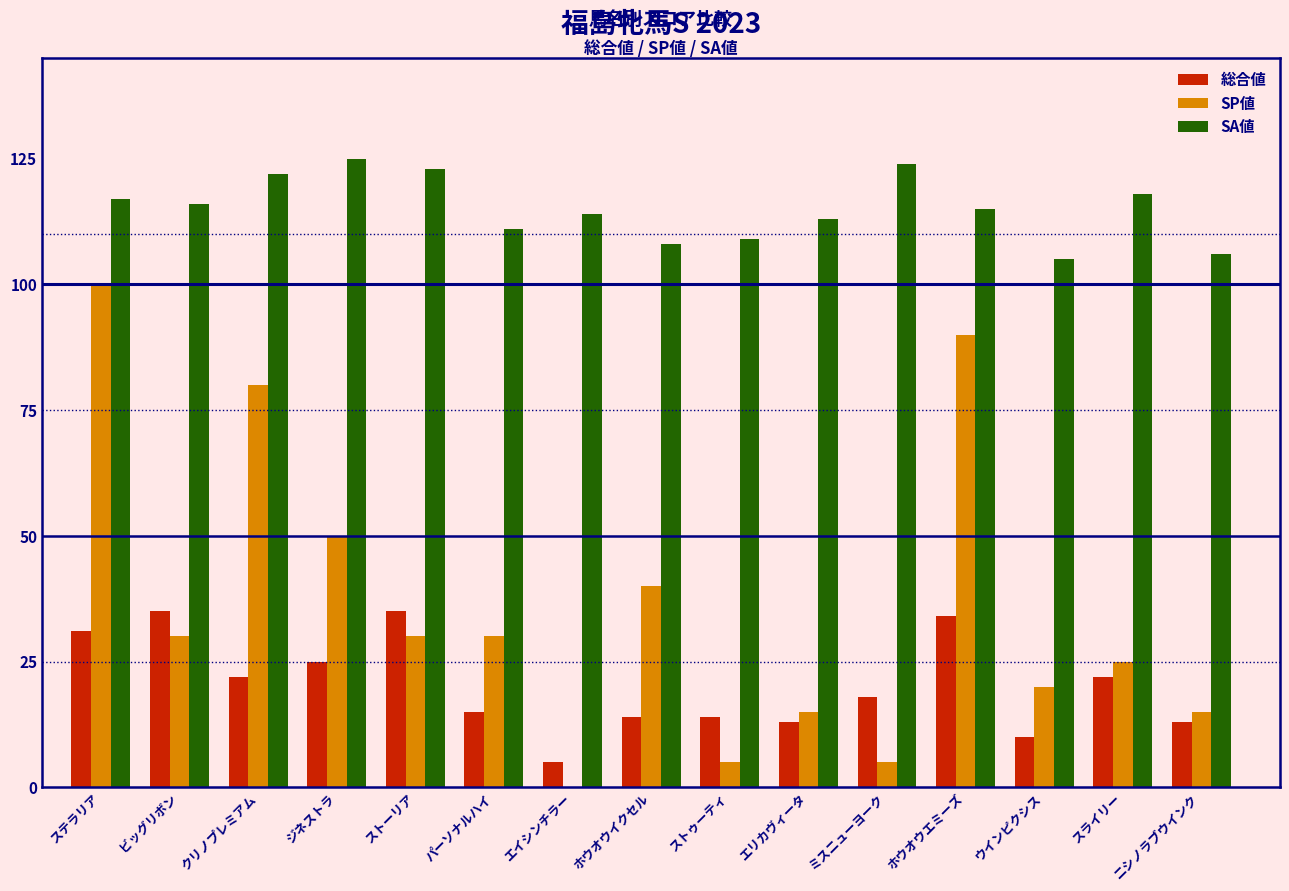

What is the sum of all 総合値 values?

306